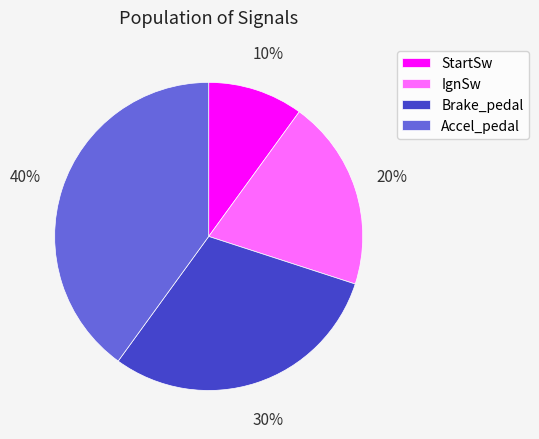

Which has a higher value, Brake_pedal or StartSw?

Brake_pedal